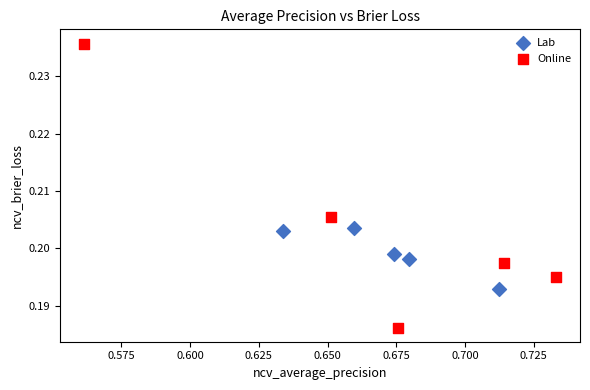

Which series contains the highest Y value?

Online